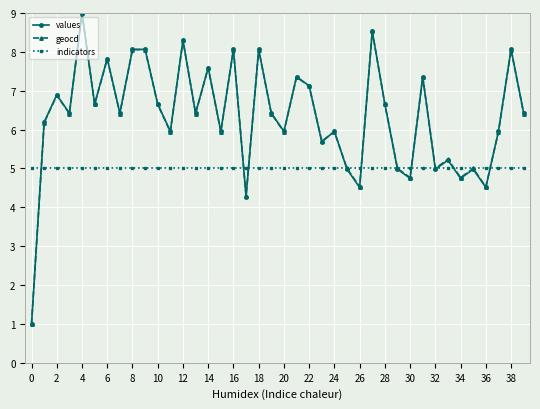

What is the minimum value for indicators?

5.0